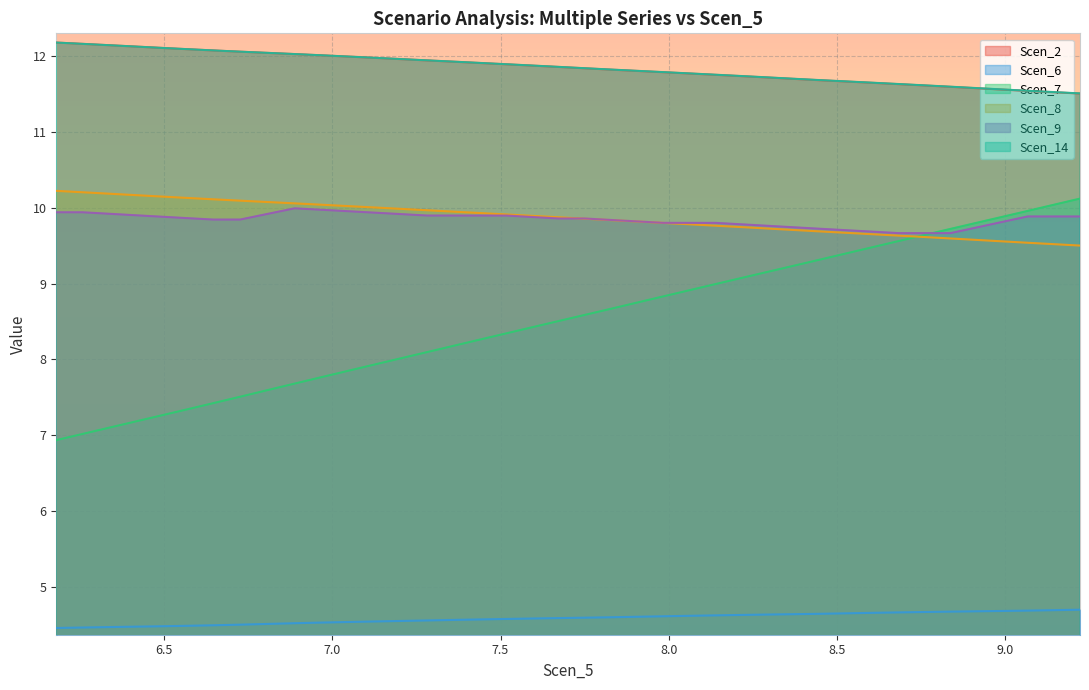

True or false: Scen_2 and Scen_7 intersect in this chart.

False